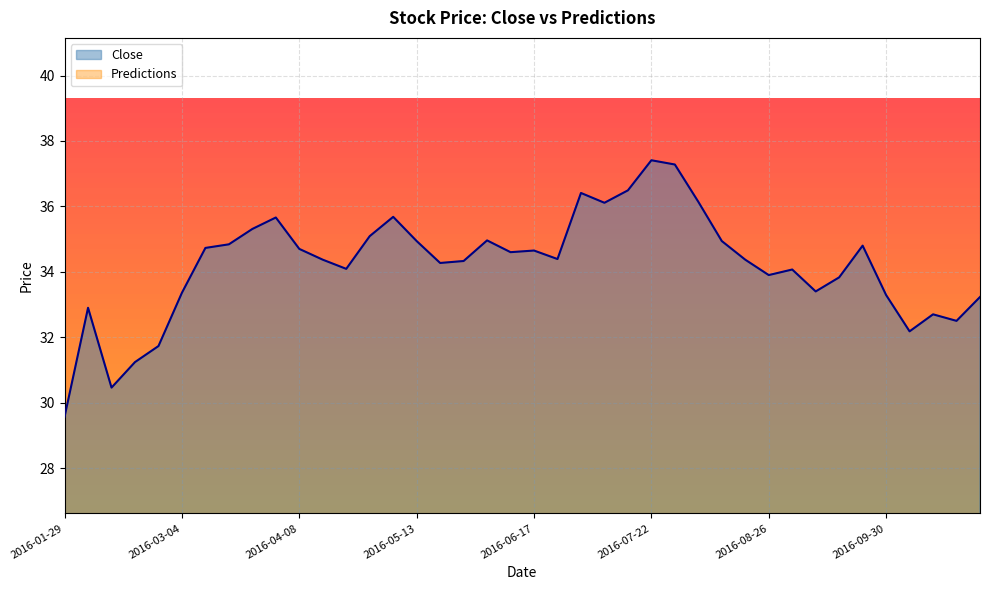

The value at 2016-07-29 is 37.3. True or false?

True